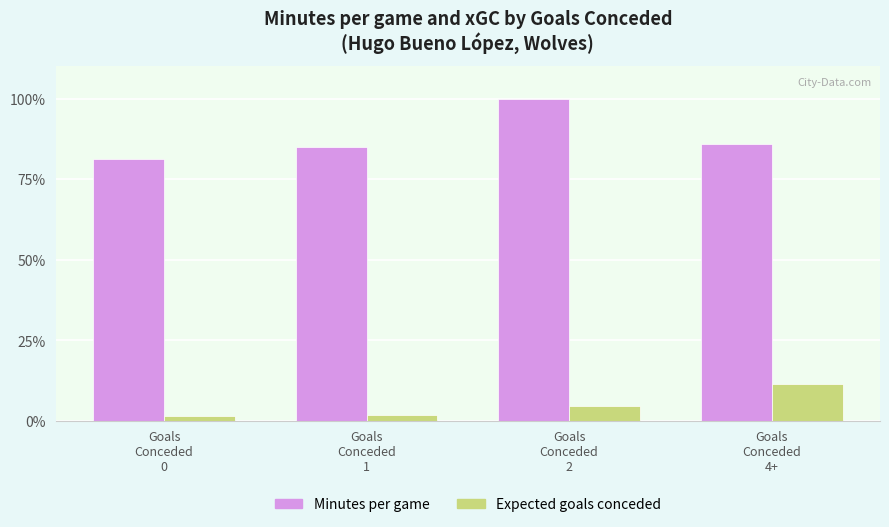

List the series in order of their peak value, highest first.

Minutes per game, Expected goals conceded